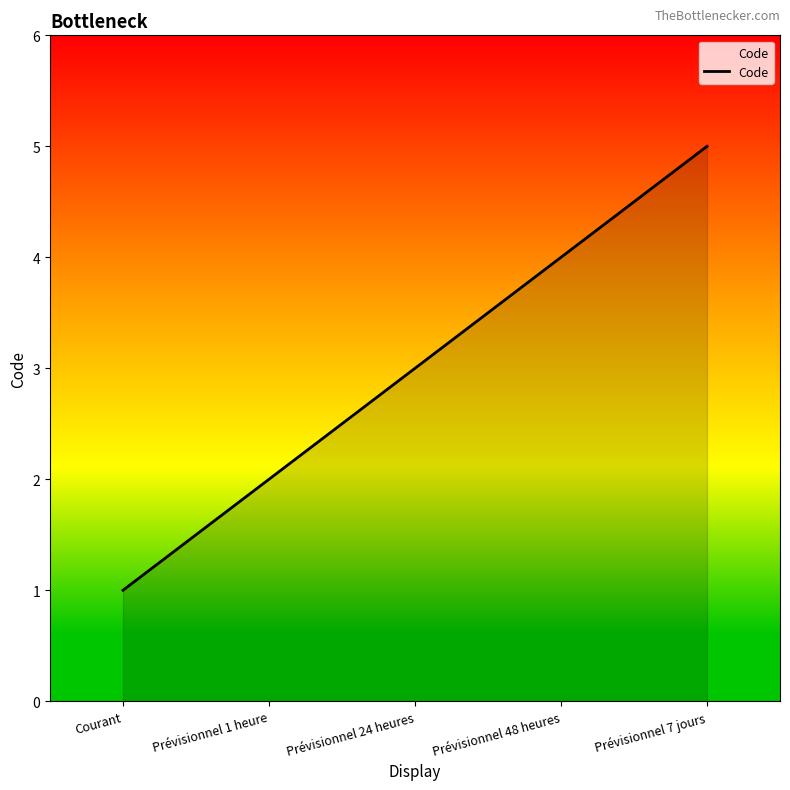

What position from the right is Prévisionnel 7 jours?

1